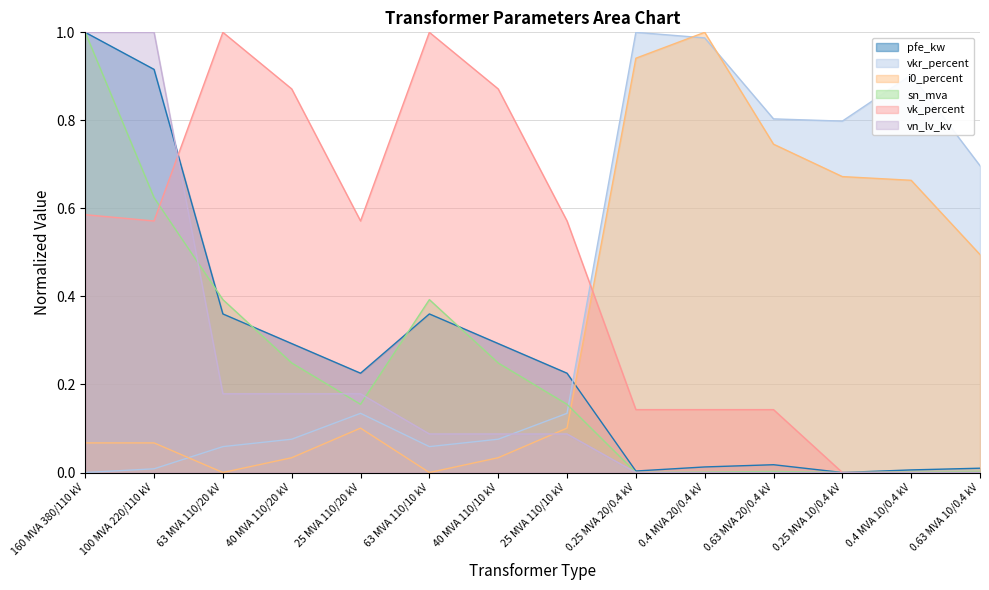

Between 63 MVA 110/20 kV and 100 MVA 220/110 kV, which is larger?

100 MVA 220/110 kV